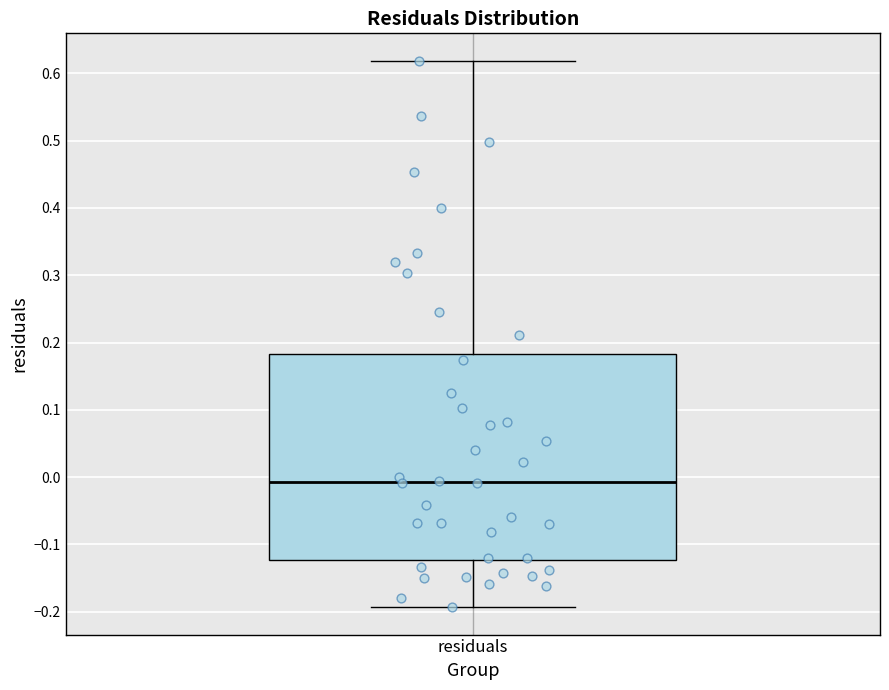

Where is the upper edge of the box for residuals on the y-axis? The values are not printed on the chart, so give them approximately, as read against the axis.

0.18